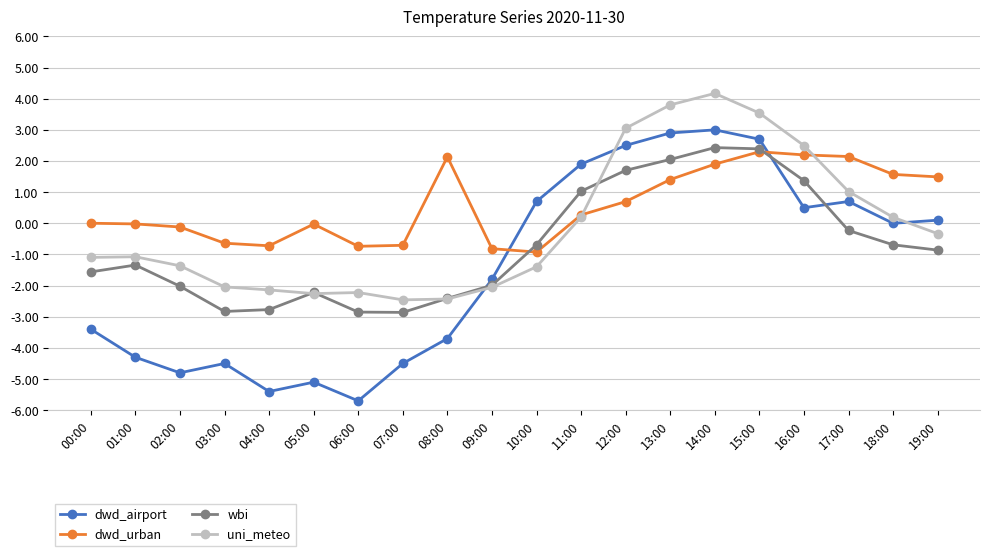

What is the average value of the uni_meteo series?

-0.1